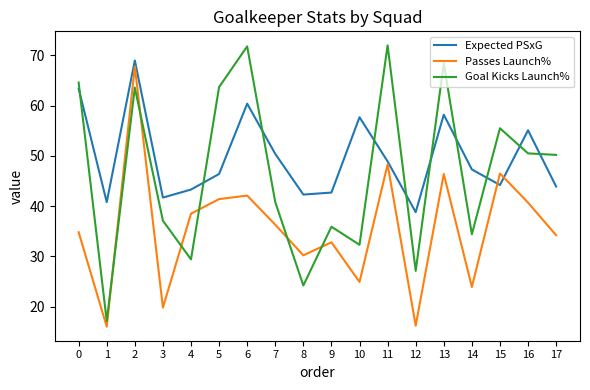

Where do Expected PSxG and Goal Kicks Launch% first cross each other?

0 and 1